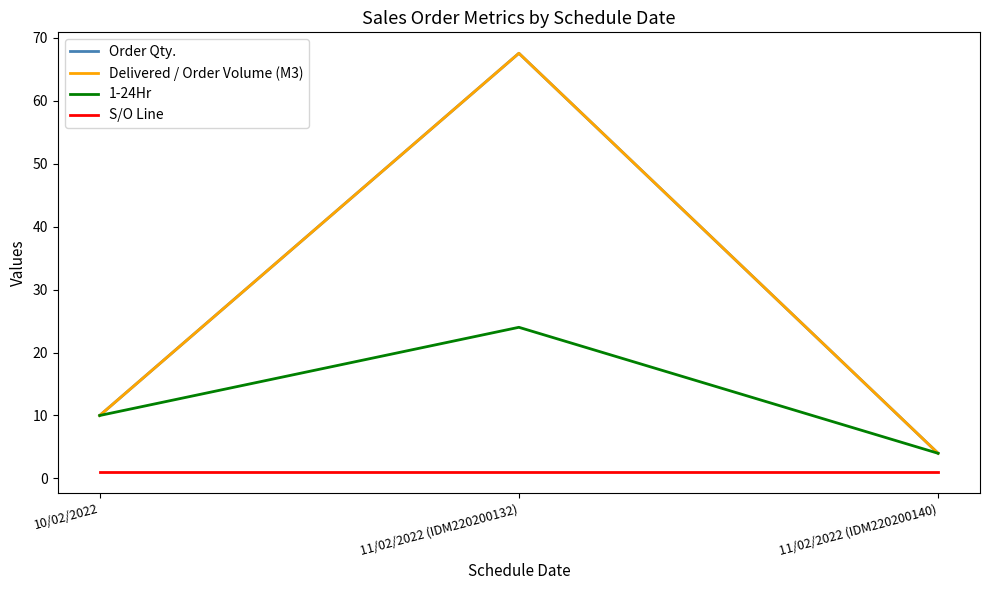

Reading right to left, transcribe all the data shown in this chart.

Order Qty.: 11/02/2022 (IDM220200140)=4.0	11/02/2022 (IDM220200132)=67.5	10/02/2022=10.0
Delivered / Order Volume (M3): 11/02/2022 (IDM220200140)=4.0	11/02/2022 (IDM220200132)=67.5	10/02/2022=10.0
1-24Hr: 11/02/2022 (IDM220200140)=4.0	11/02/2022 (IDM220200132)=24.0	10/02/2022=10.0
S/O Line: 11/02/2022 (IDM220200140)=1.0	11/02/2022 (IDM220200132)=1.0	10/02/2022=1.0